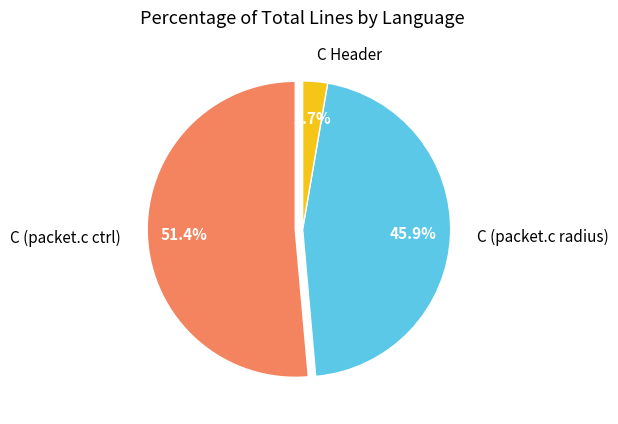

To the nearest percent, what is the average slice percentage?

33%